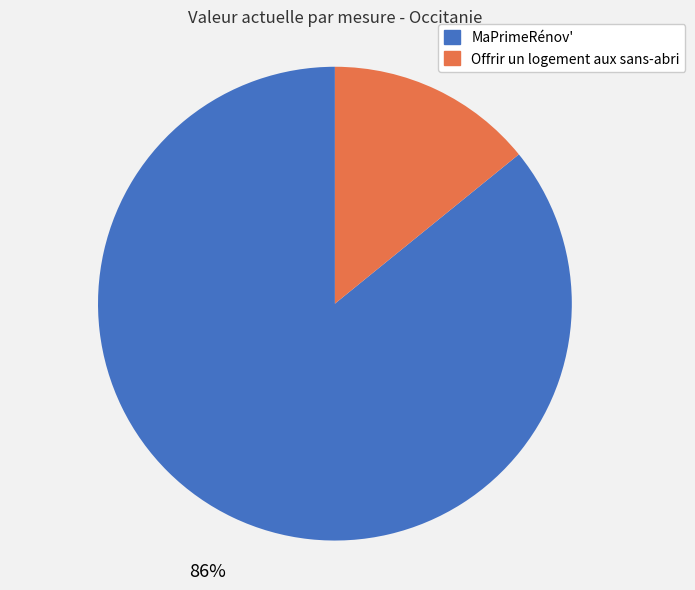

The MaPrimeRénov' slice represents 86% of the pie. True or false?

True